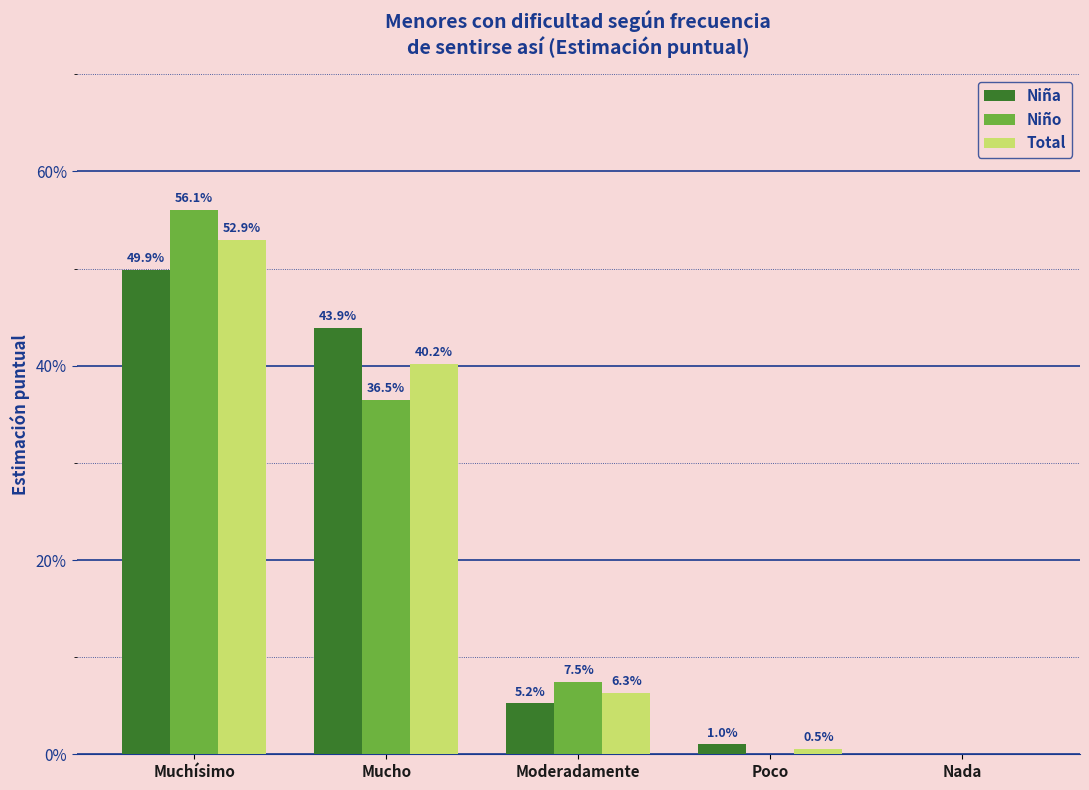

Which series changed the most between Muchísimo and Mucho?

Niño